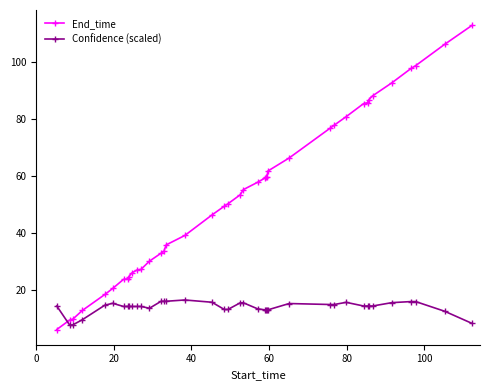

What is the value of the End_time point at the 3rd from the left?

9.7